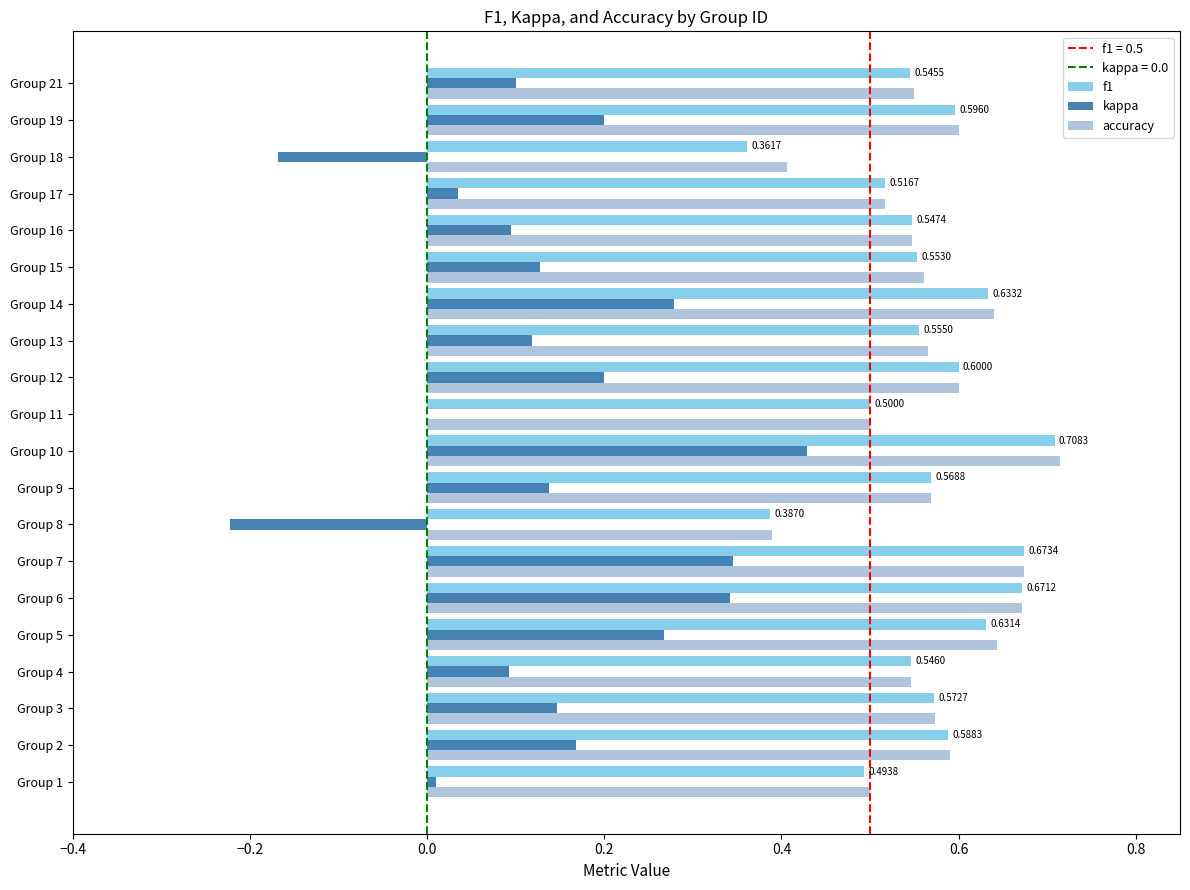

At which category is the sum across all series the highest?

Group 10